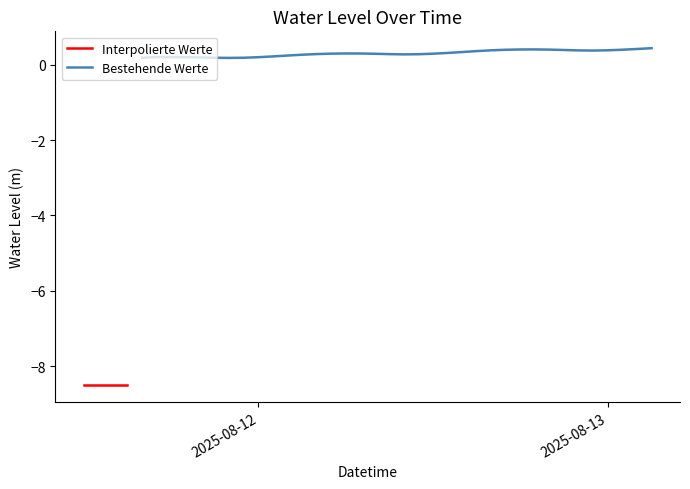

Which category has the lowest value across all series?

2025-08-11 12:00:00